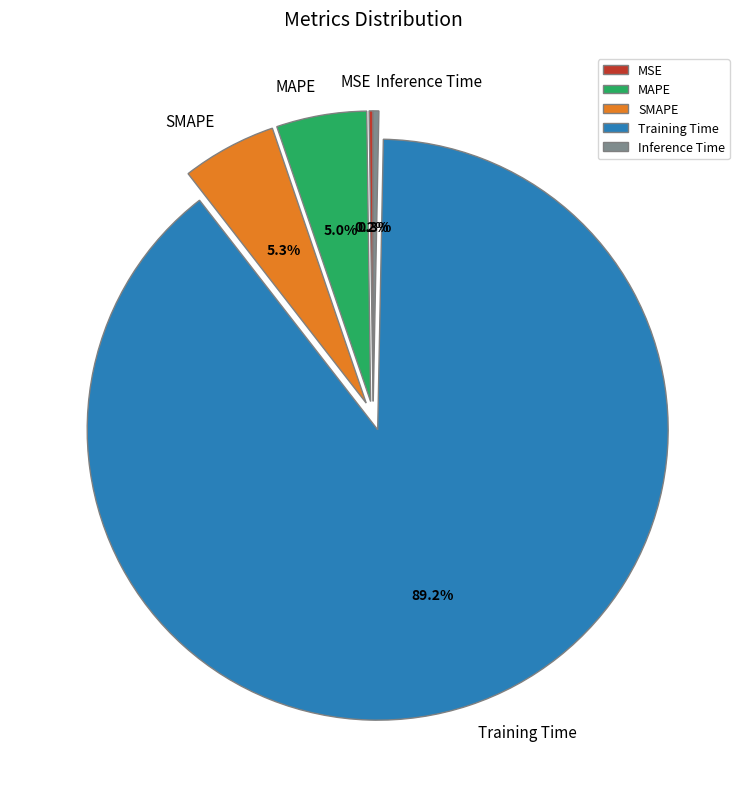

Is it true that Training Time is 89% of the pie?

True